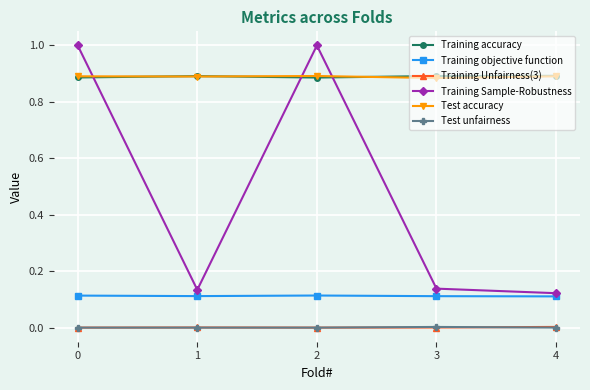

How many lines are shown in the chart?

6